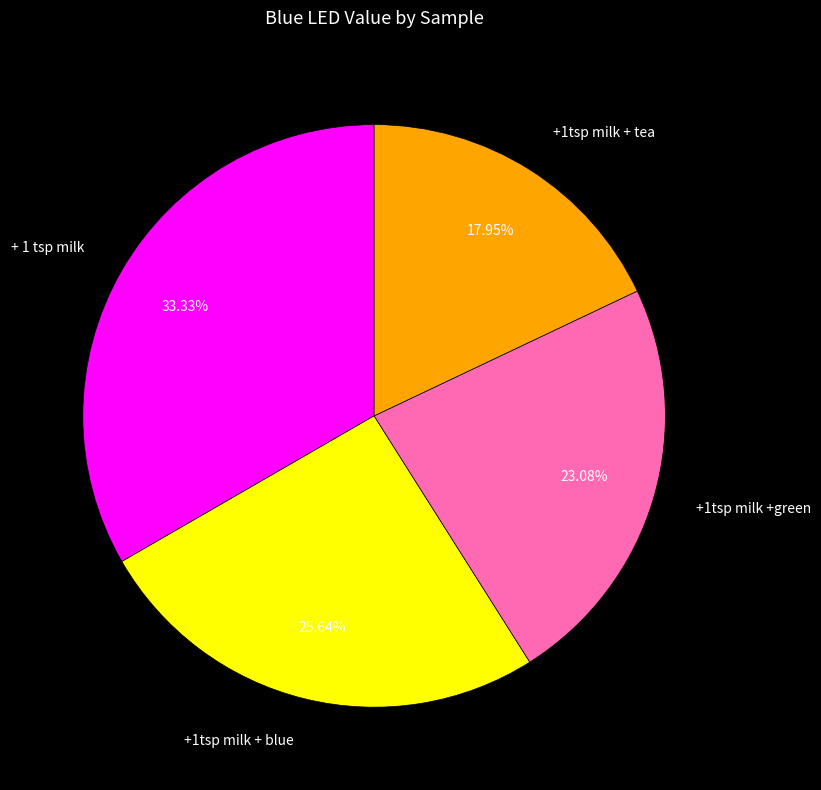

Is there any slice that represents more than half of the pie?

No